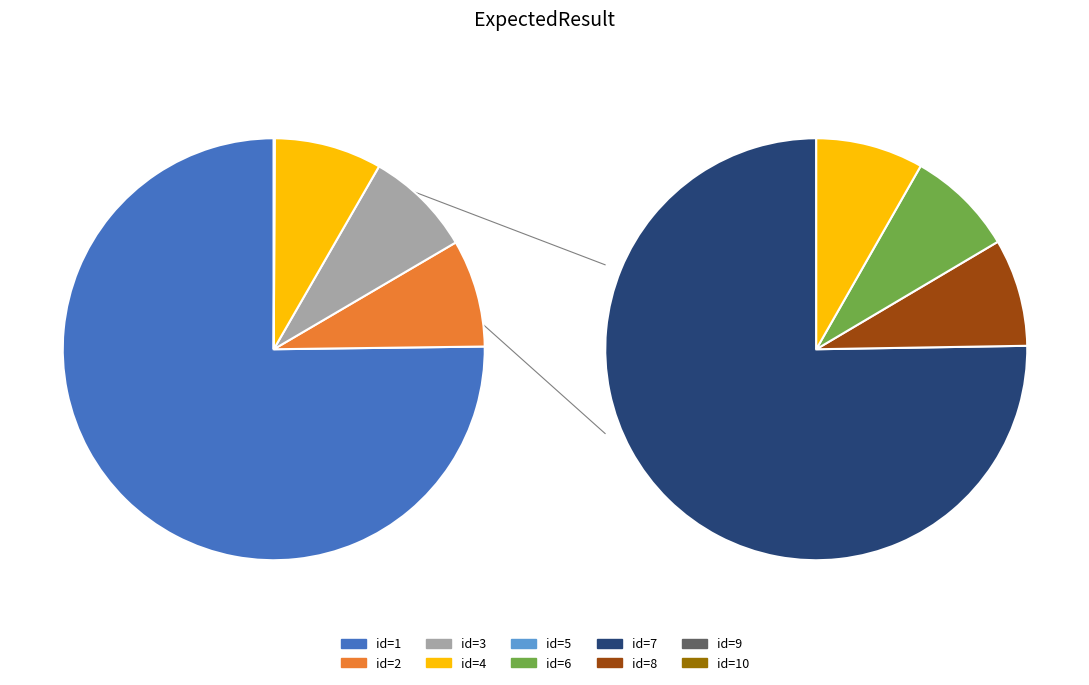

Does 9 account for over 50% of the chart?

No